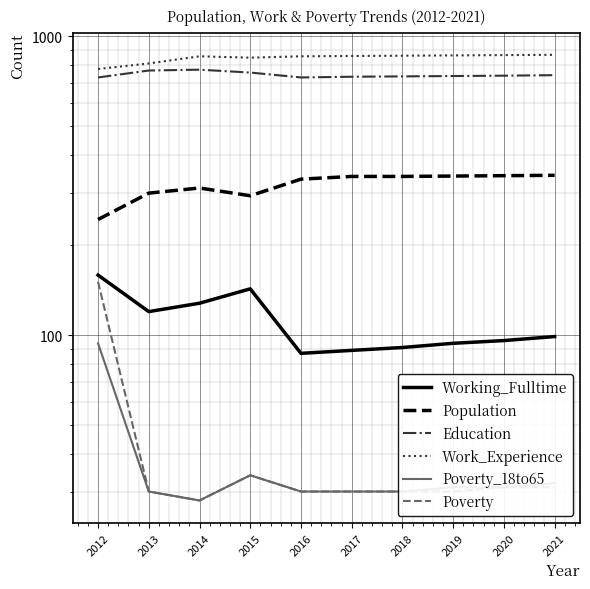

How many values in the Poverty series exceed 30?

4